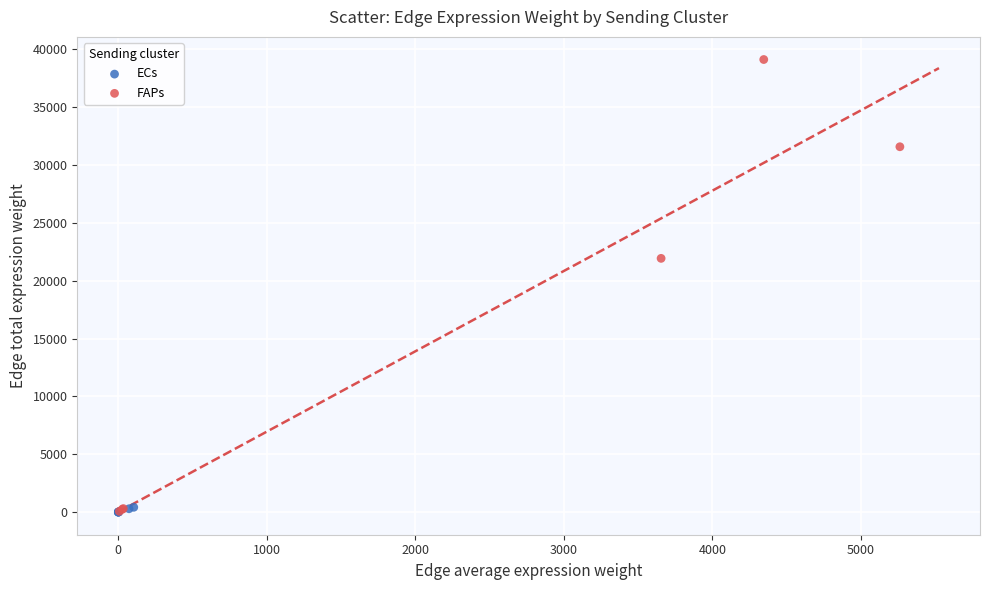

Which series has the largest Y range (max minus min)?

FAPs